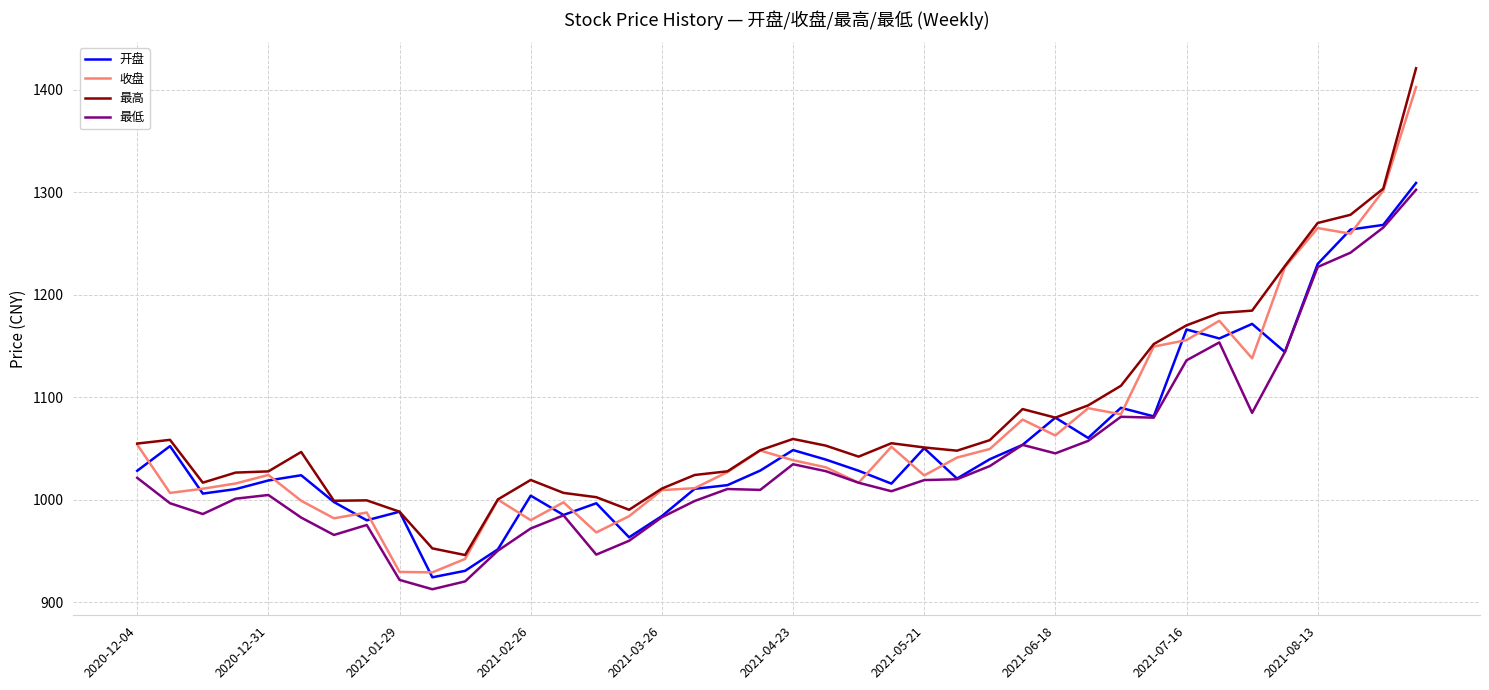

True or false: 最高 and 最低 cross at least once.

False